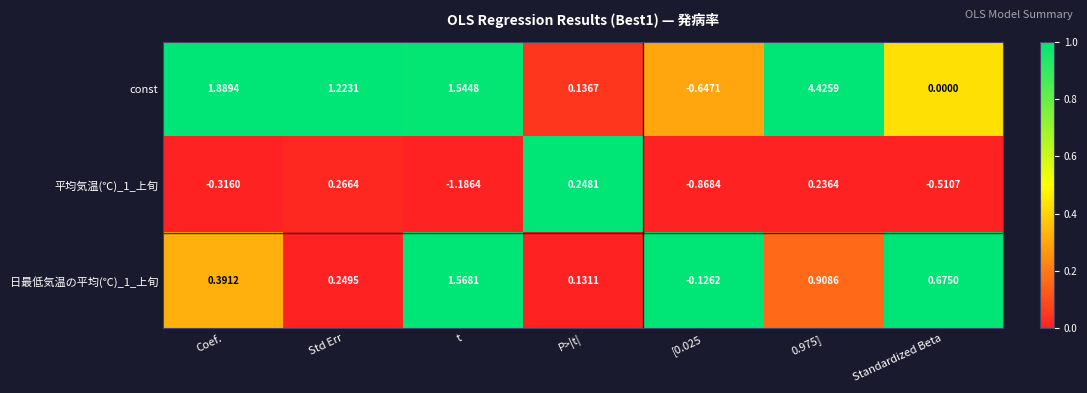

Which series changed the most between t and 0.975]?

const